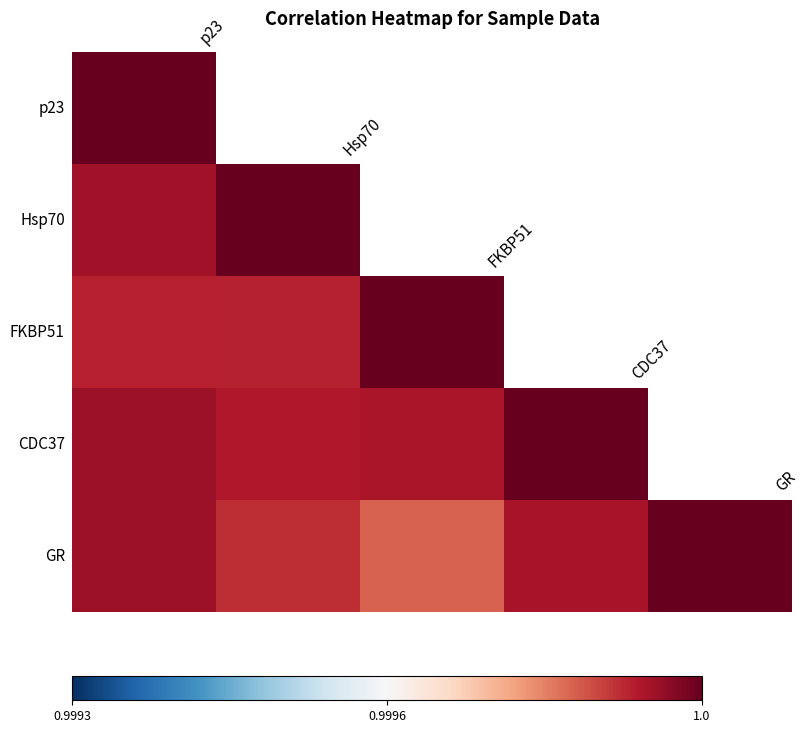

What is the greatest value displayed?

1.0